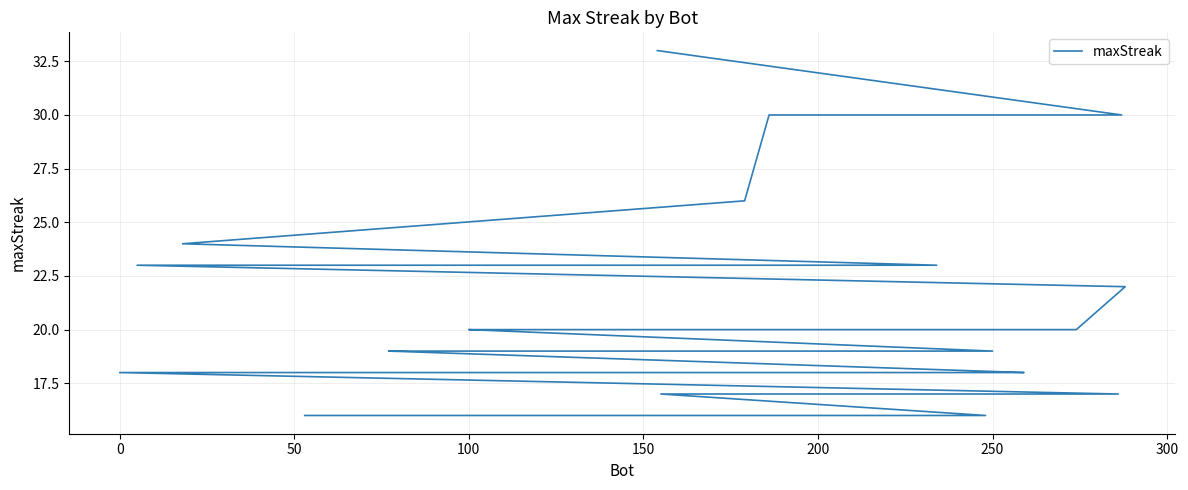

The chart shows a value of 24 at 27. True or false?

False